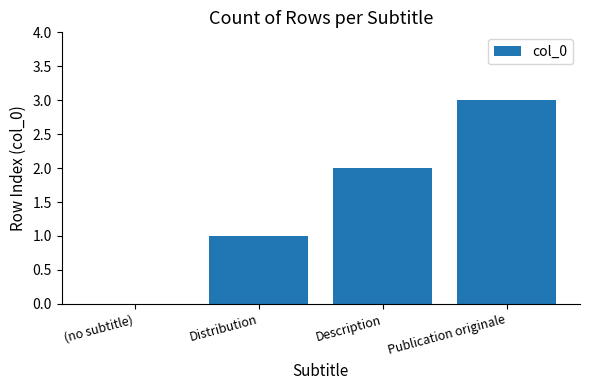

Is it true that the value at Publication originale is 1?

False